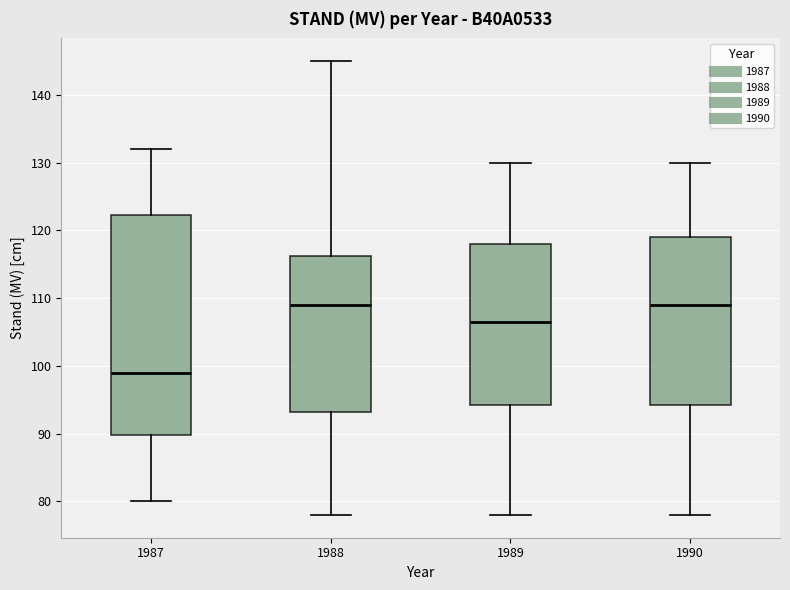

Comparing the boxes themselves (not the whiskers), which one is the tallest?

1987